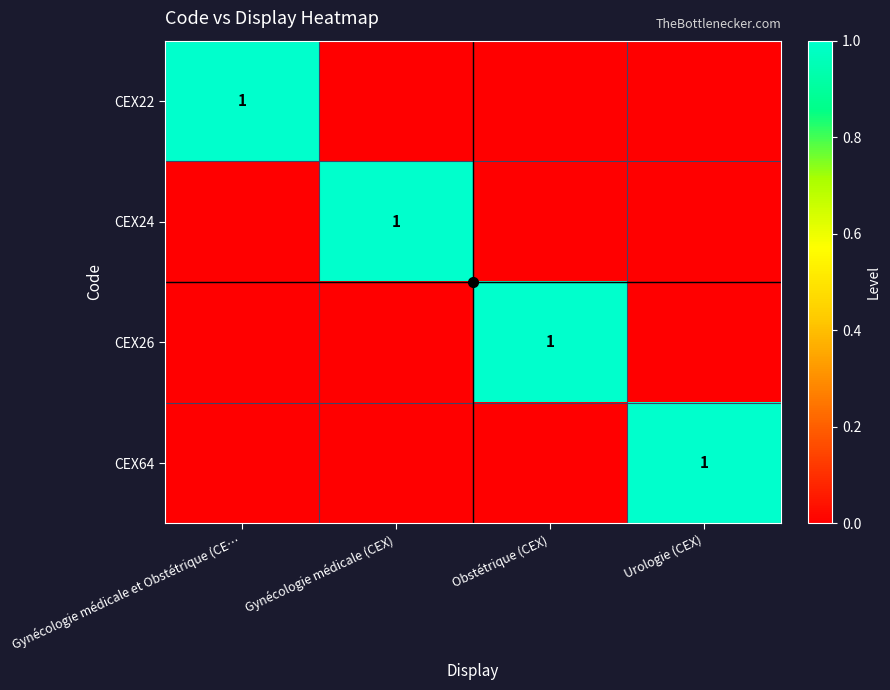

The value of CEX22 at Gynécologie médicale (CEX) is 0. True or false?

True